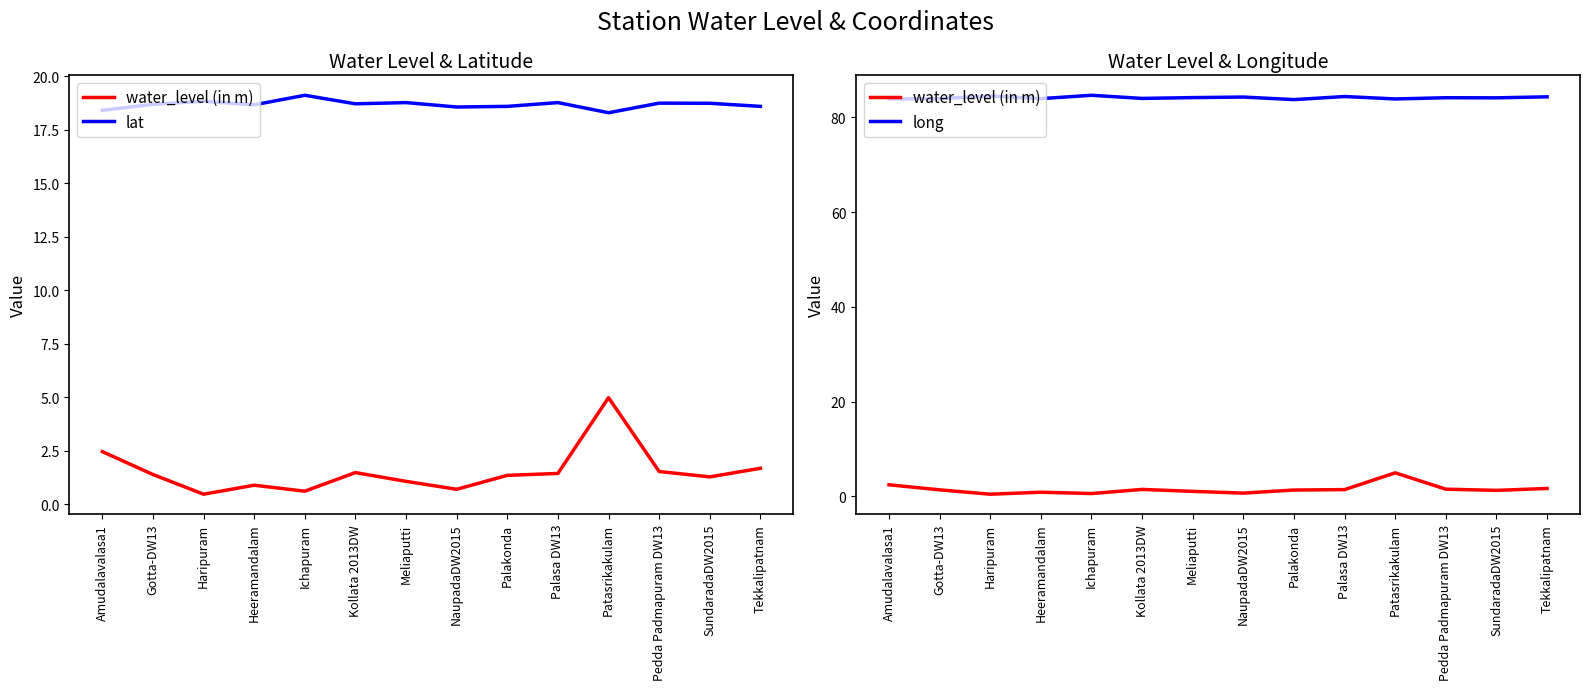

At Kollata 2013DW, list the series in order from smallest to largest.

water_level (in m), lat, long